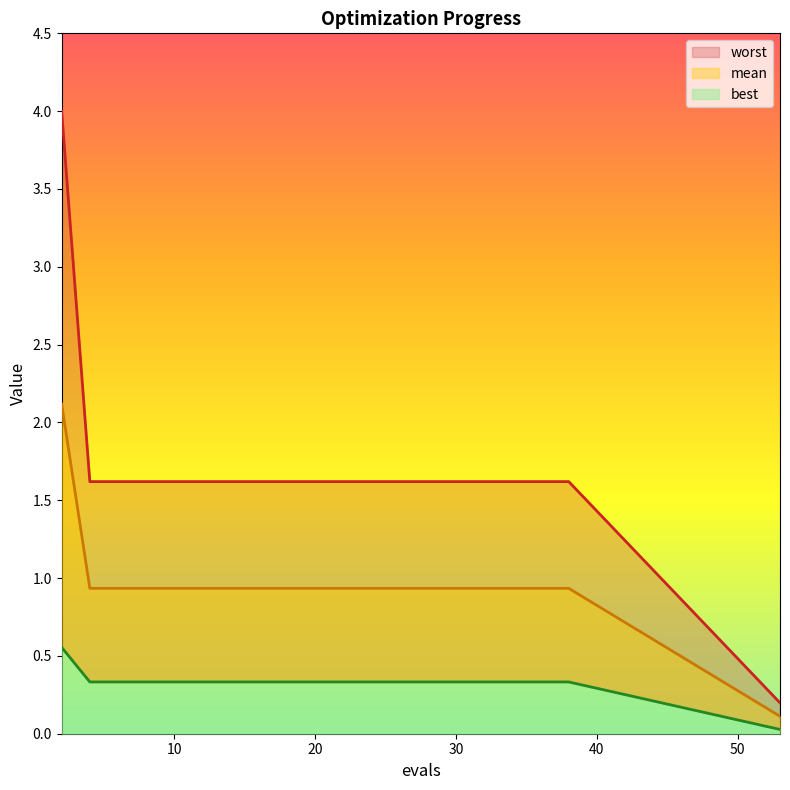

At which label does best reach its minimum?

53